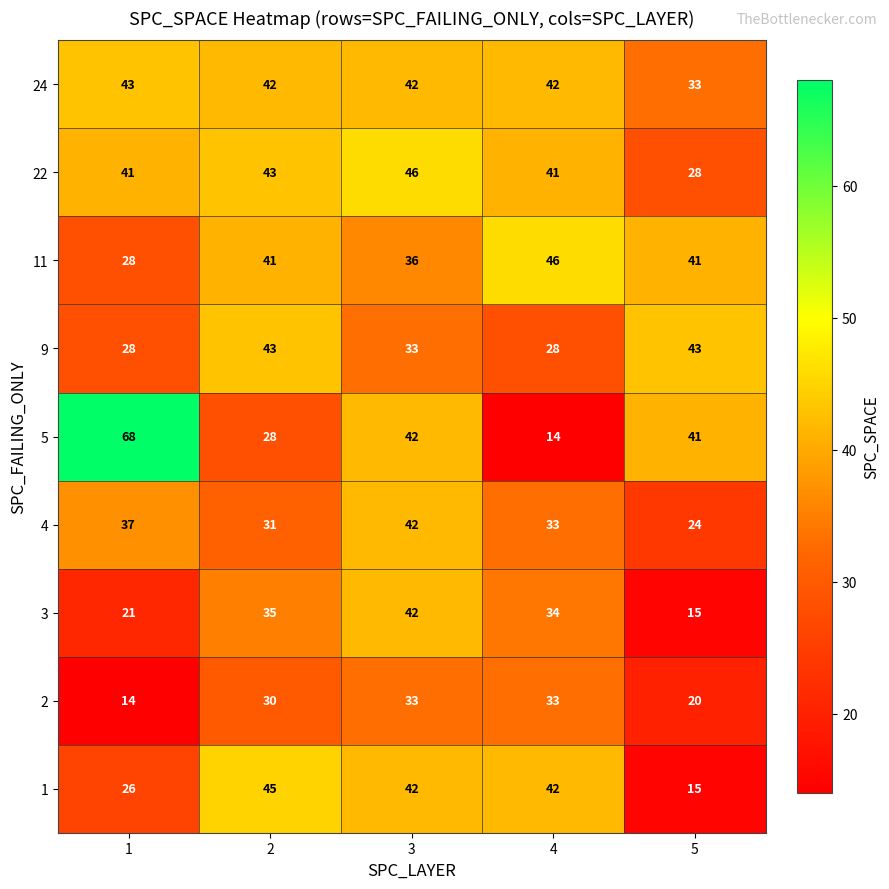

What is the greatest value displayed?

68